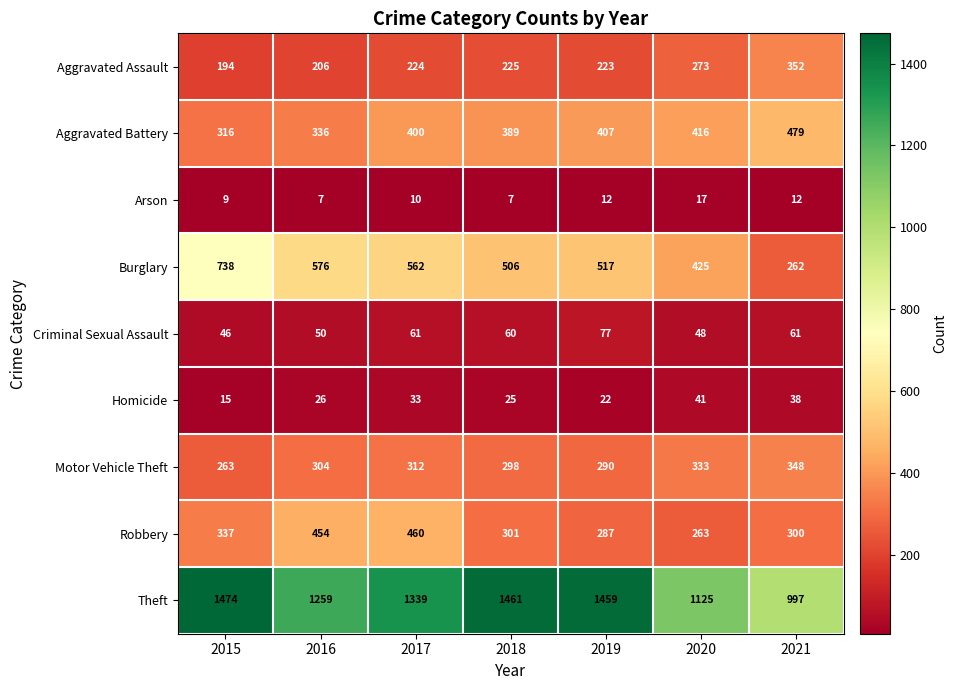

What is the minimum value for Arson?

7